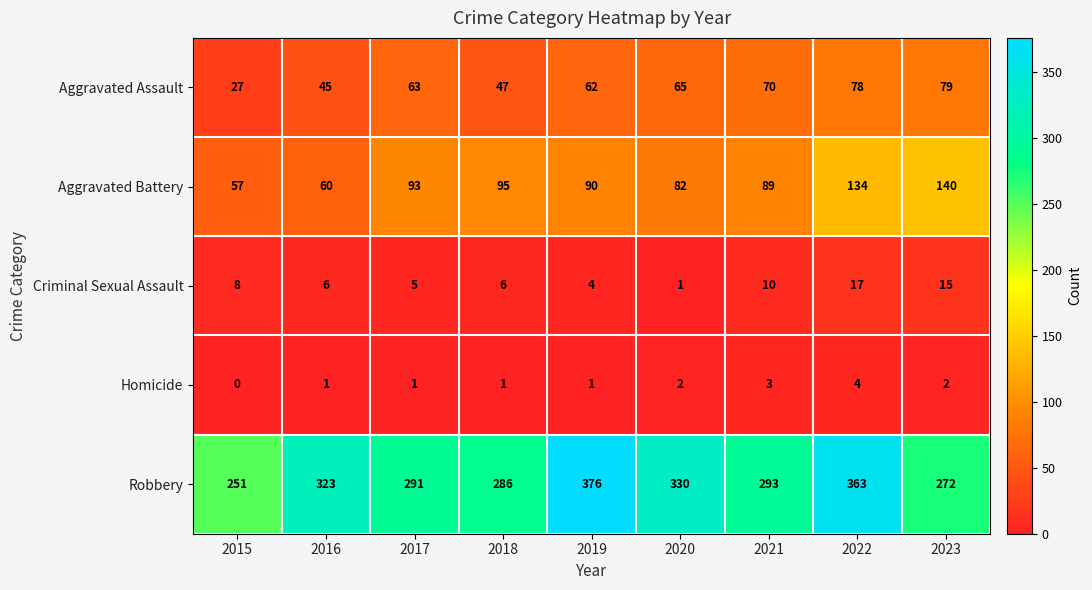

What is the maximum value for Homicide?

4